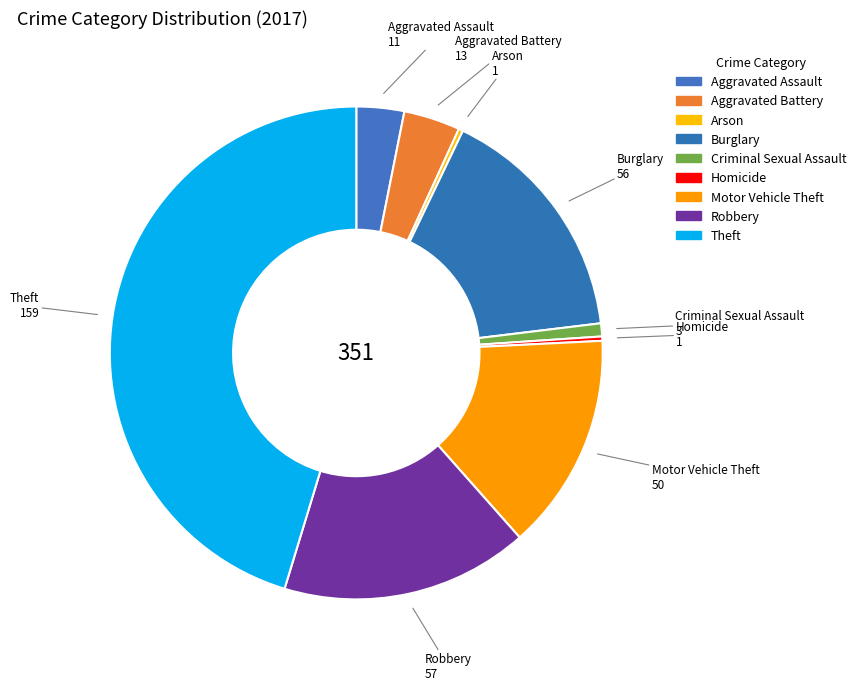

Which has a higher value, Theft or Aggravated Battery?

Theft